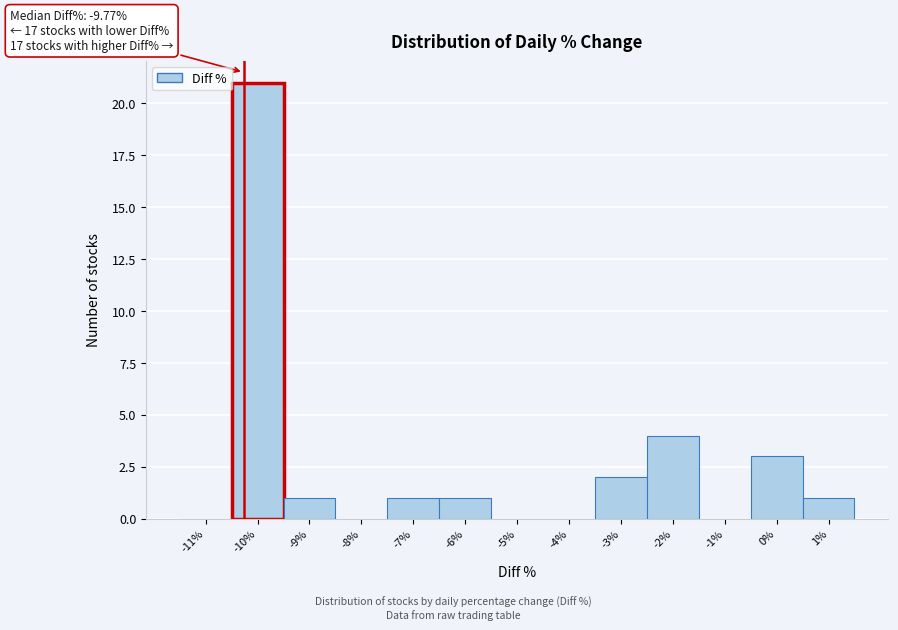

Reading right to left, what are all the values shown in this chart?

1%=1	0%=3	-1%=0	-2%=4	-3%=2	-4%=0	-5%=0	-6%=1	-7%=1	-8%=0	-9%=1	-10%=21	-11%=0